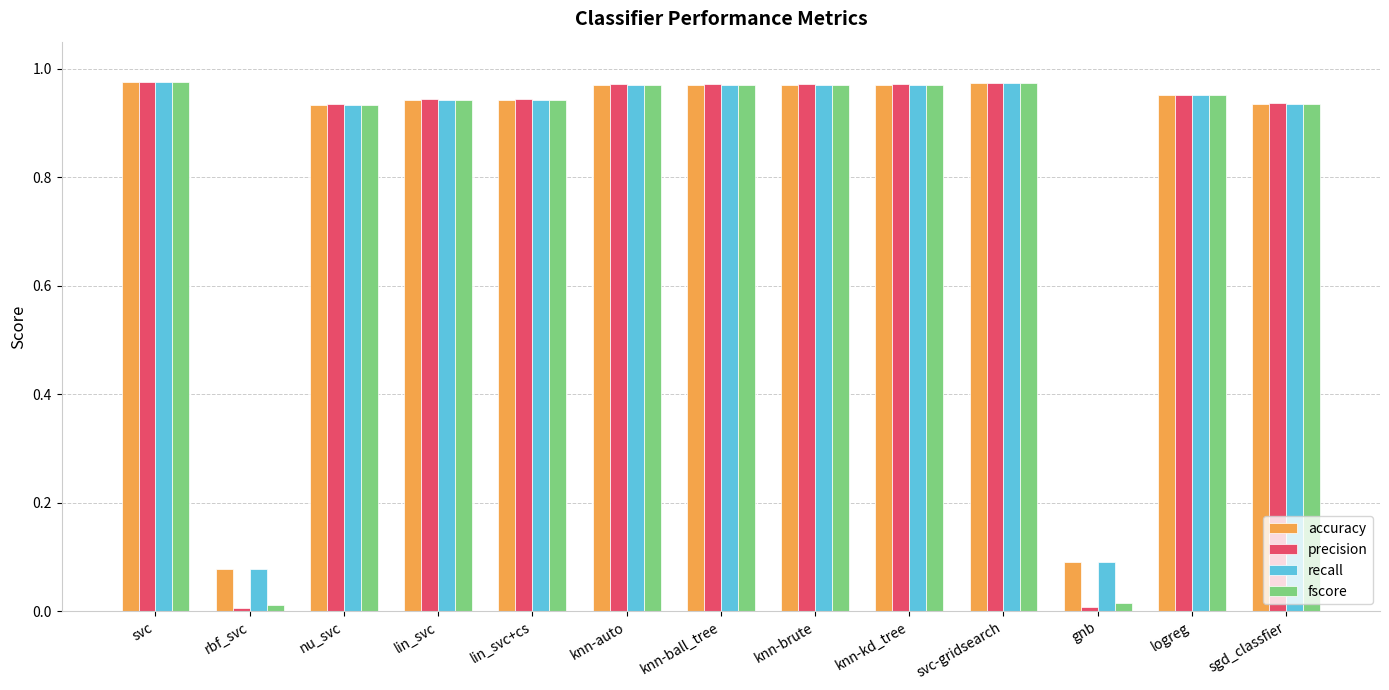

How many categories are shown in the chart?

13